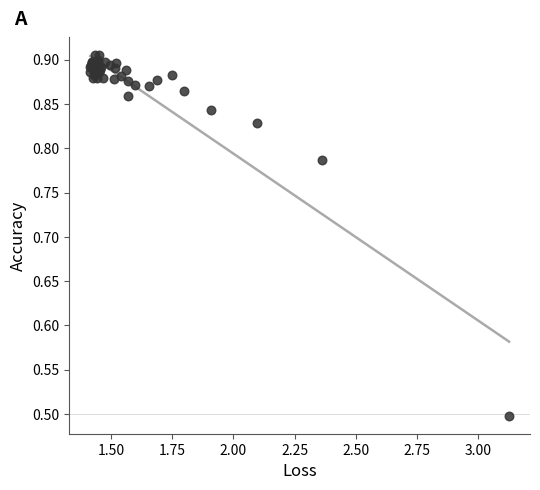

What Y value in the scatter plot is closest to 0?

0.5